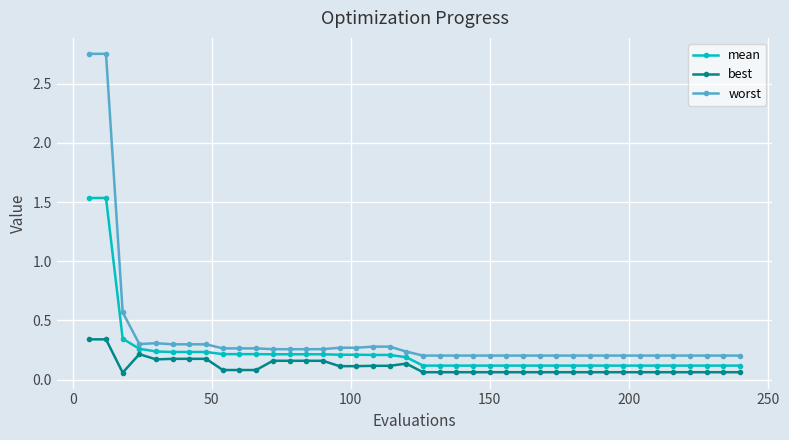

Rank the series by their maximum value, from lowest to highest.

best, mean, worst